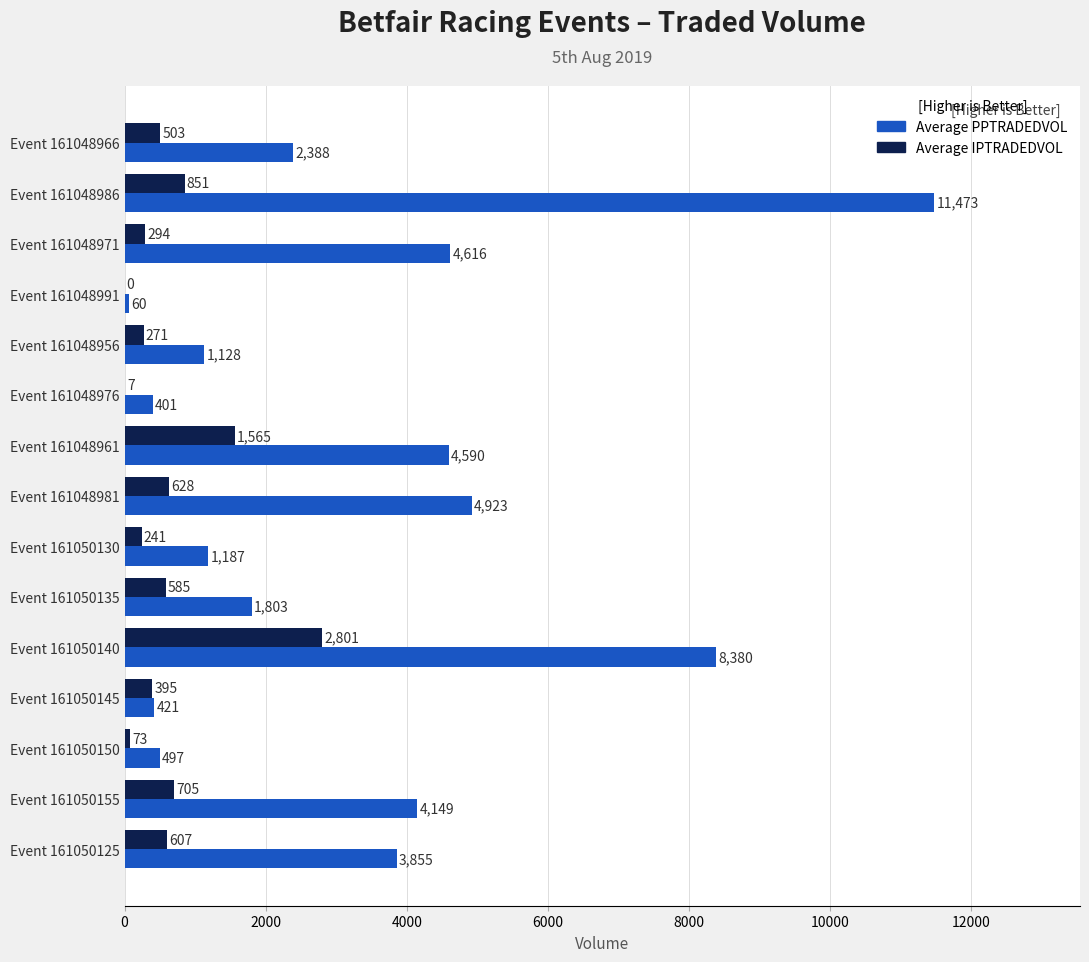

Which series changed the most between Event 161048966 and Event 161048986?

Average PPTRADEDVOL